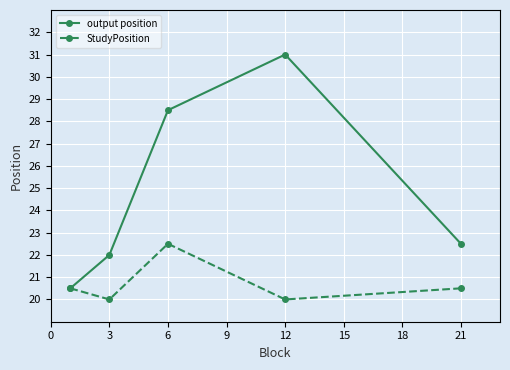

How many interior local peaks does the output position series have?

1